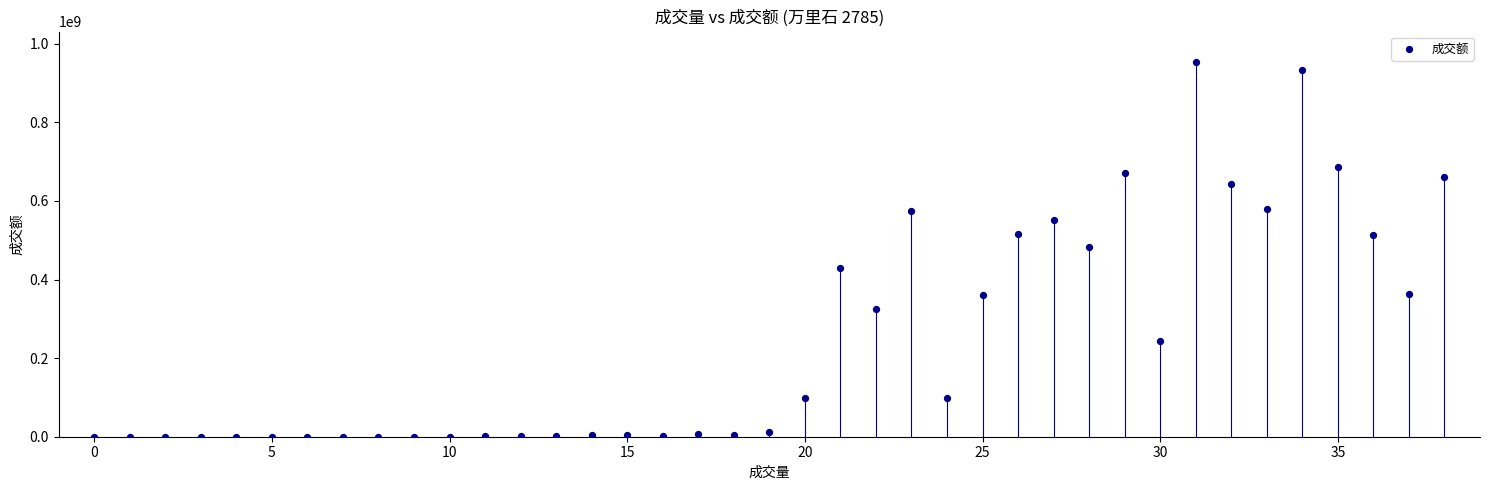

How many data points are displayed?

39